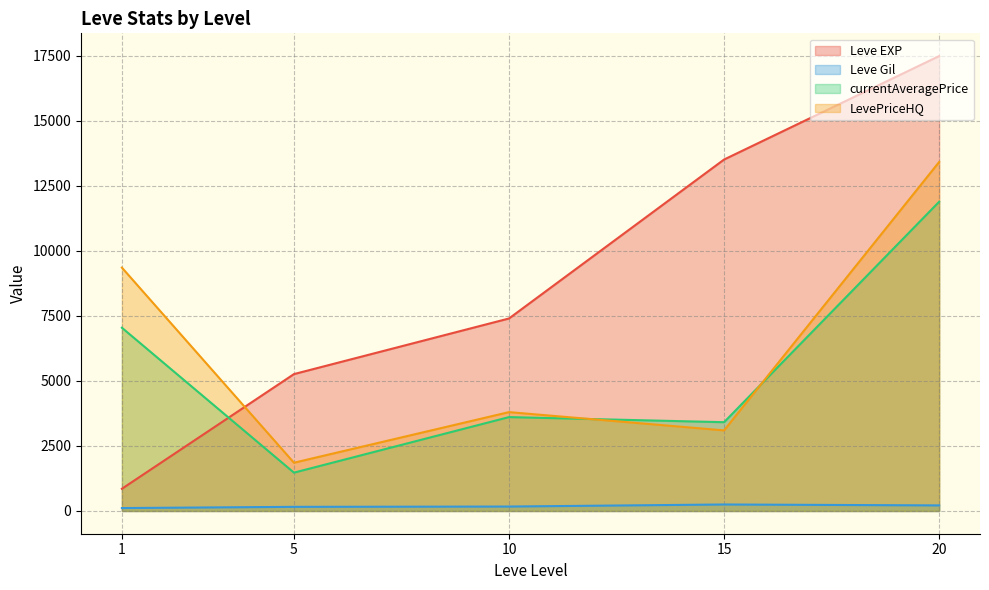

Rank the series by their maximum value, from highest to lowest.

Leve EXP, LevePriceHQ, currentAveragePrice, Leve Gil